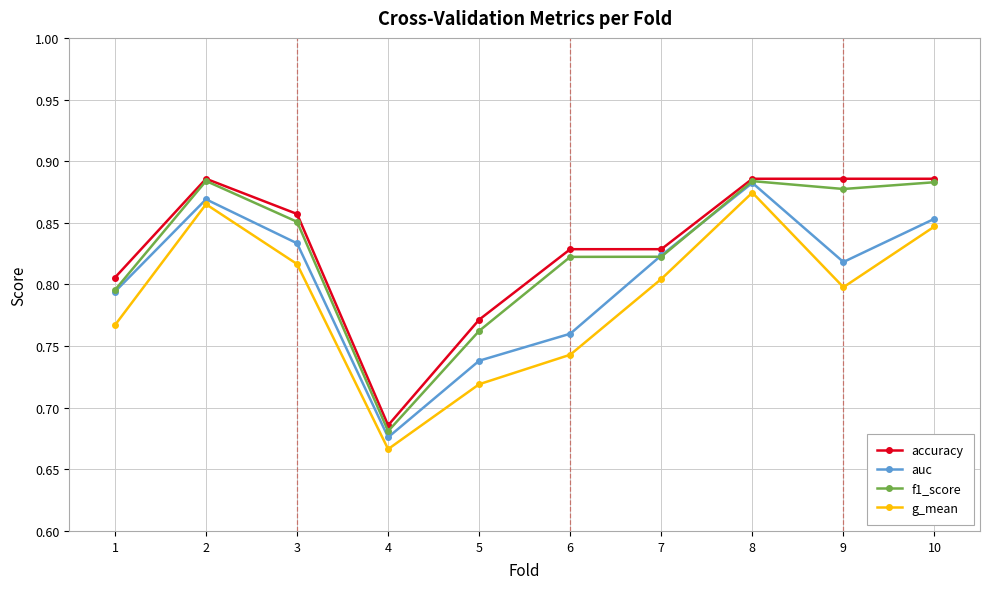

What is the difference between the f1_score values at 1 and 3?

0.1